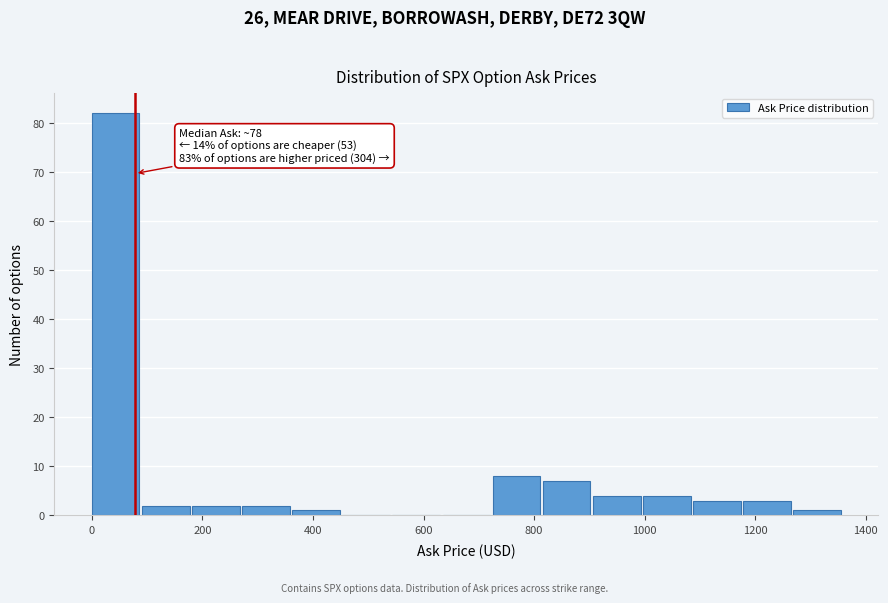

Which range on the x-axis has the tallest bar?

0 to 100